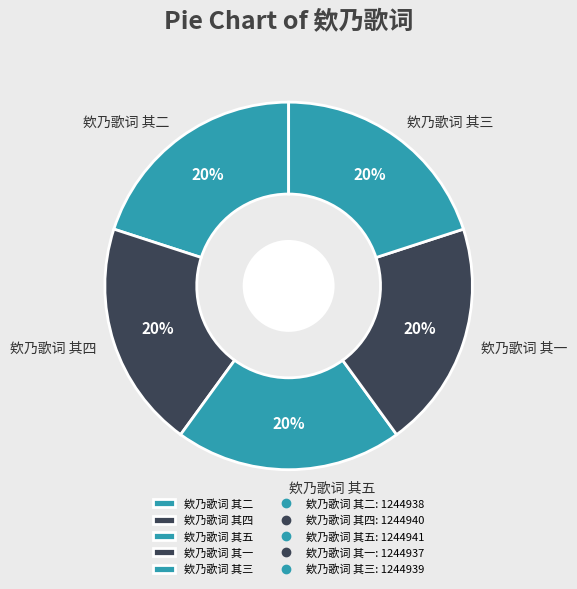

What is the ratio of the value at 欸乃歌词 其二 to the value at 欸乃歌词 其四?

1.0